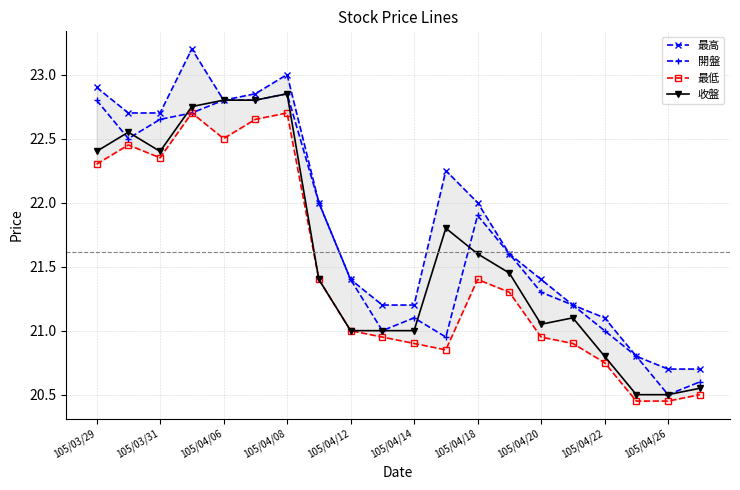

At which label does 開盤 reach its minimum?

105/04/26